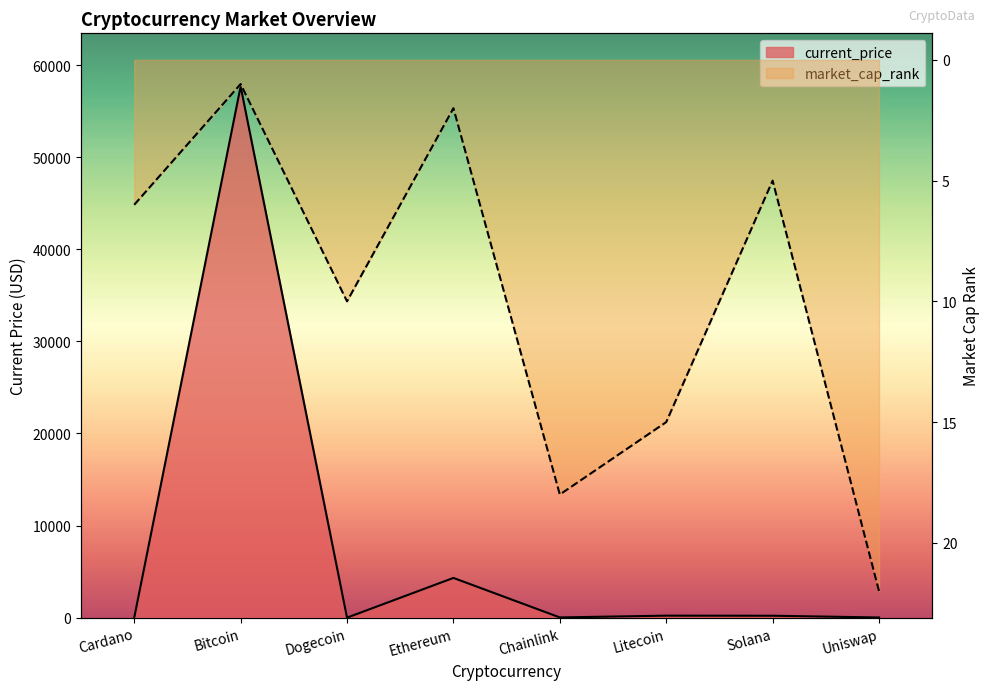

Is the value of current_price at Uniswap greater than the value of market_cap_rank at Solana?

Yes